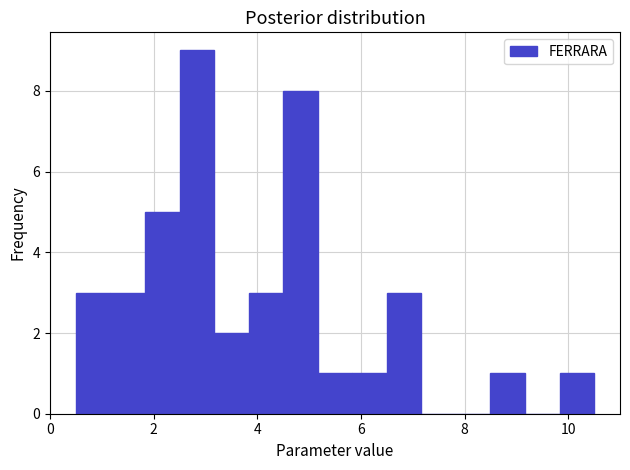

Around what value on the x-axis is the tallest bar? Give the approximate position of its centre, as read against the axis.

2.8